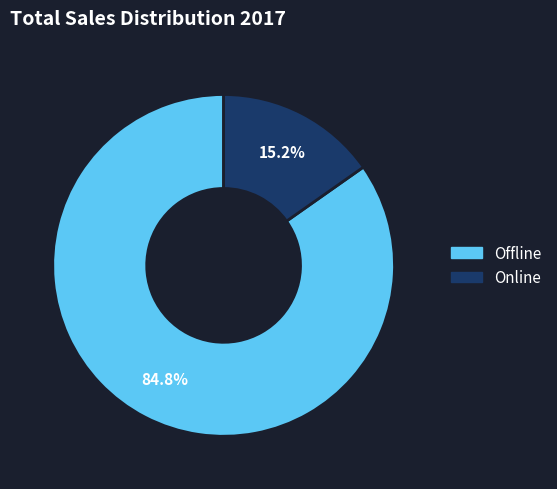

Which category has the biggest portion of the pie?

Offline